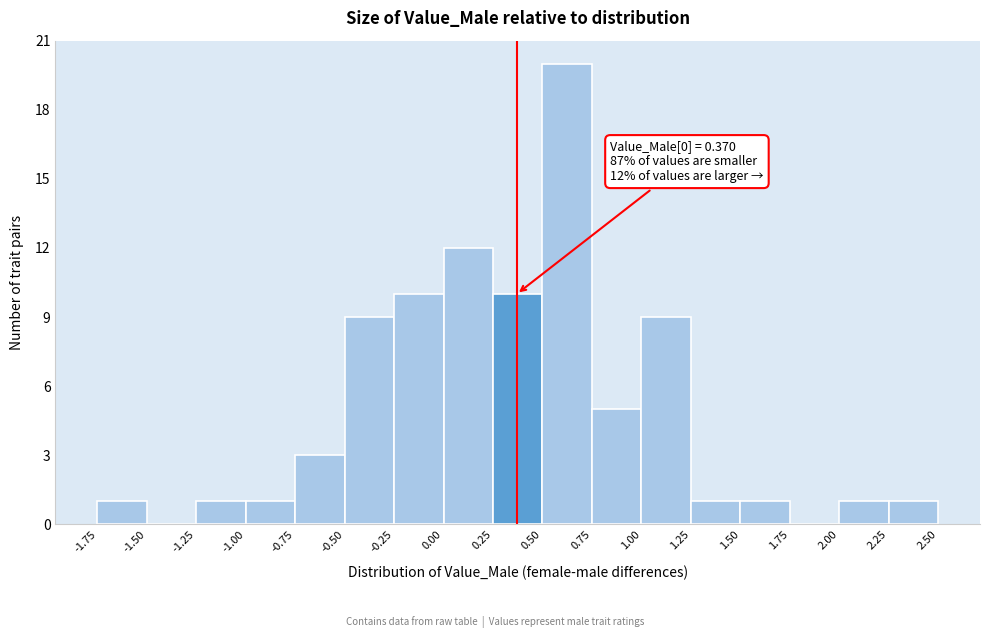

Over which range of the x-axis is the bar tallest?

0.50 to 0.75